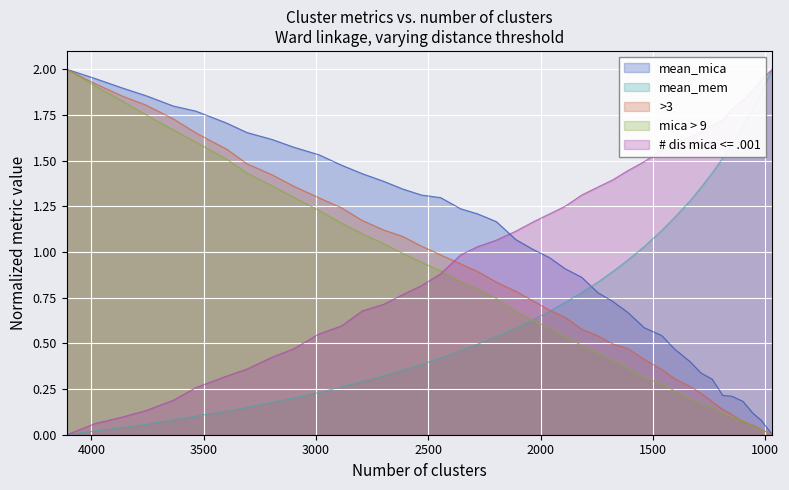

Where do # dis mica <= .001 and >3 first cross each other?

2445 and 2356